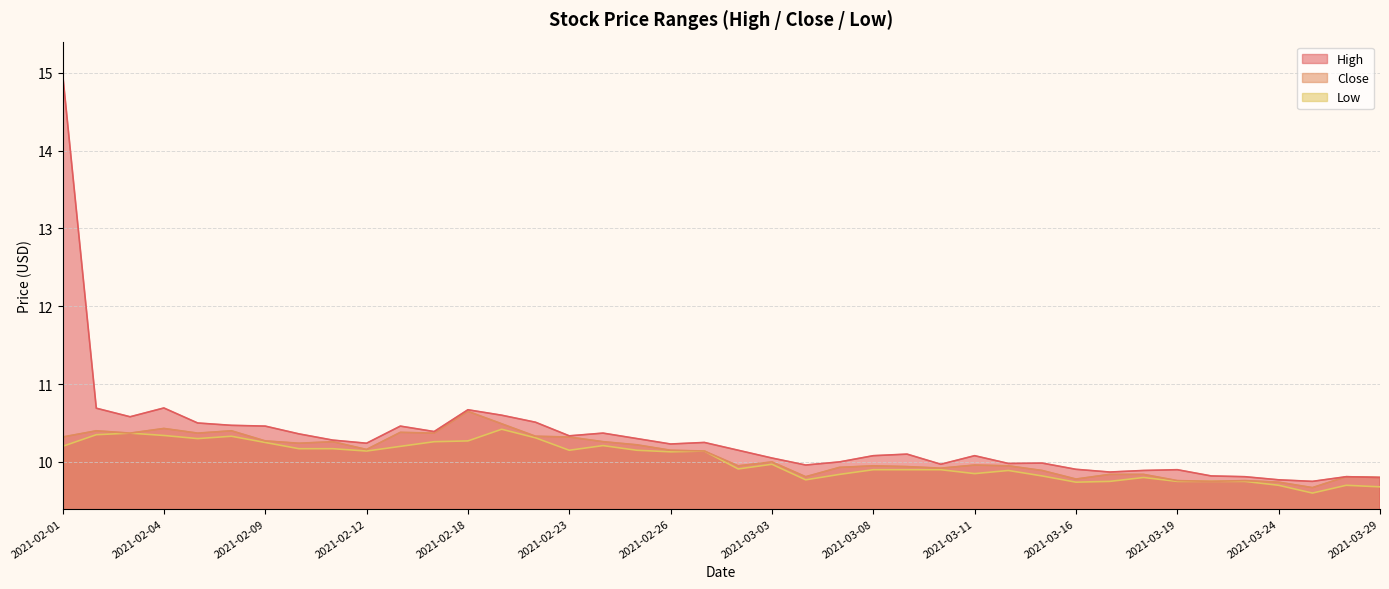

True or false: Low has a value of 9.9 at 2021-03-02.

True